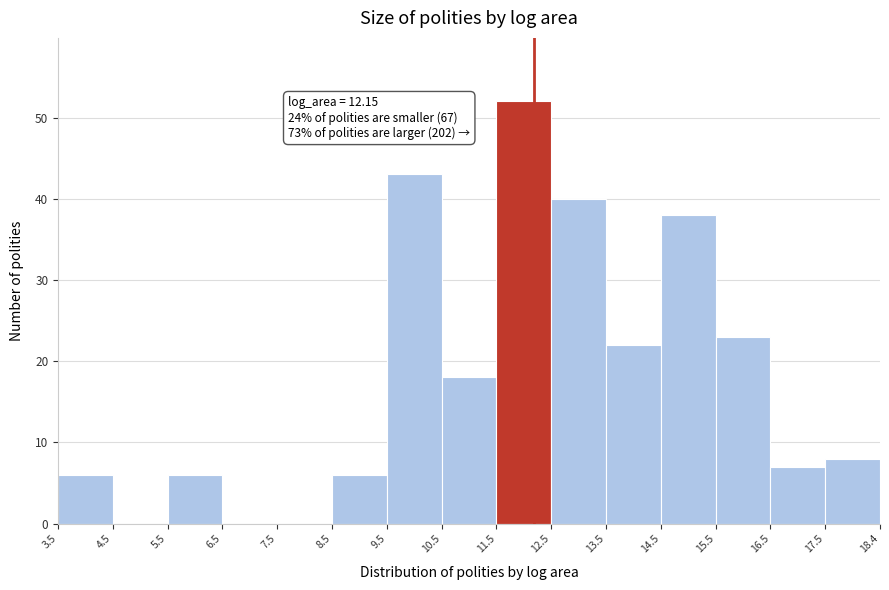

Over which range of the x-axis is the bar tallest?

11.5 to 12.5